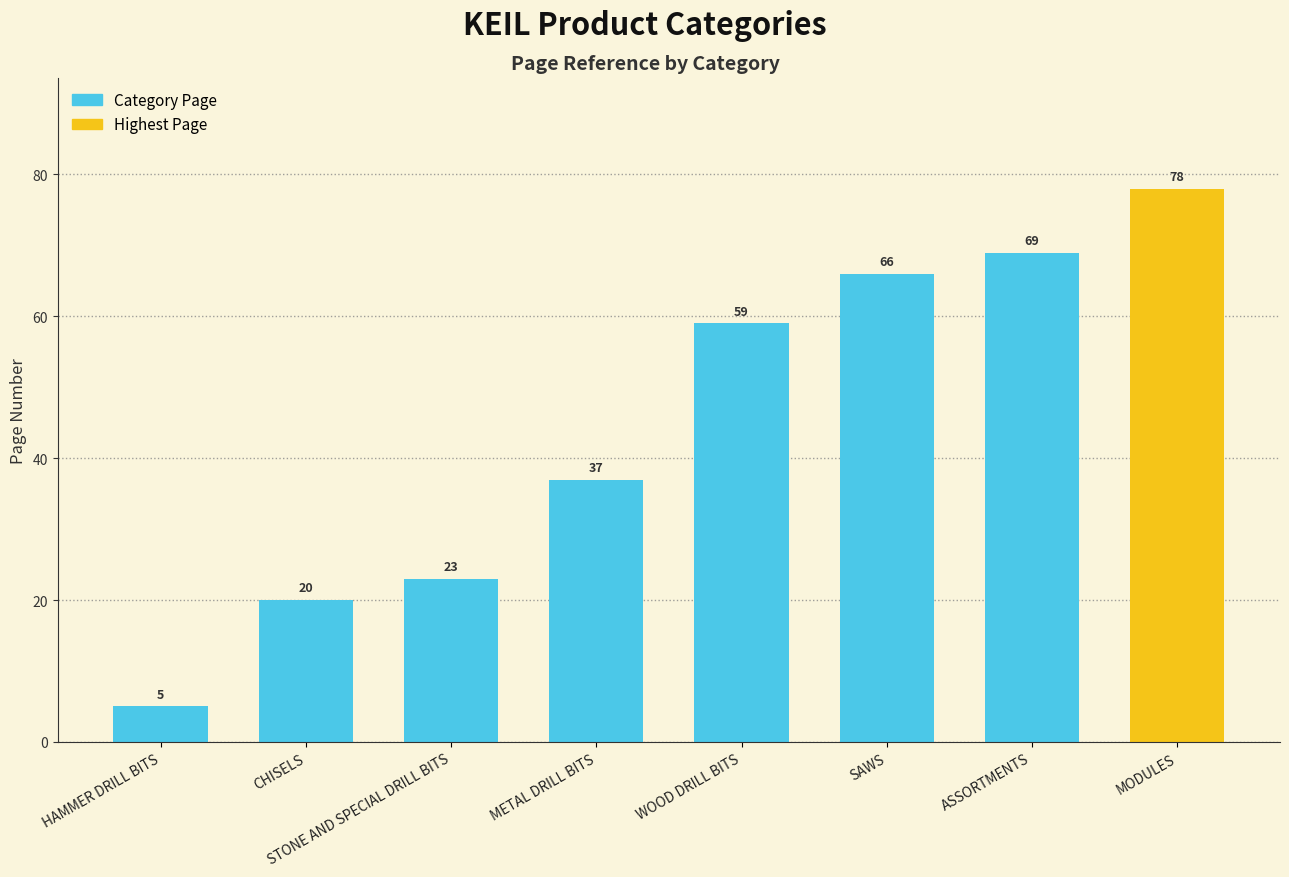

List the labels in order of value, largest first.

MODULES, ASSORTMENTS, SAWS, WOOD DRILL BITS, METAL DRILL BITS, STONE AND SPECIAL DRILL BITS, CHISELS, HAMMER DRILL BITS